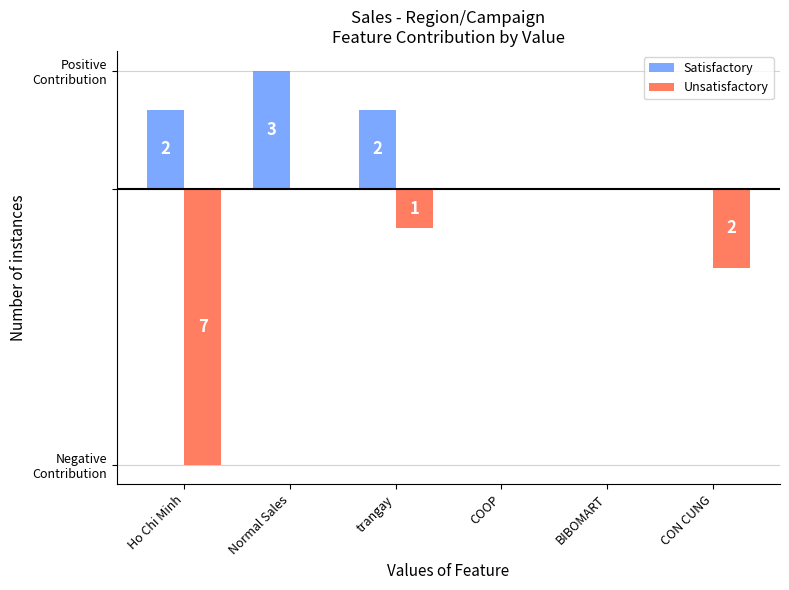

What are all the series names shown in the legend?

Satisfactory, Unsatisfactory